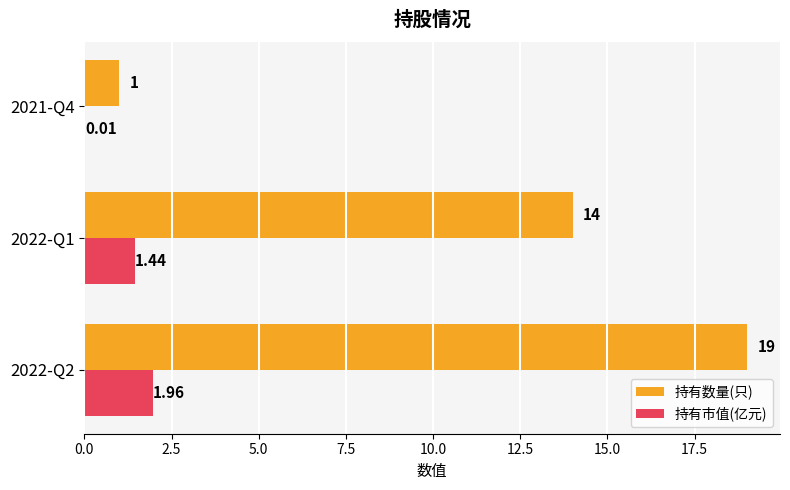

Which series has the widest spread of values?

持有数量(只)